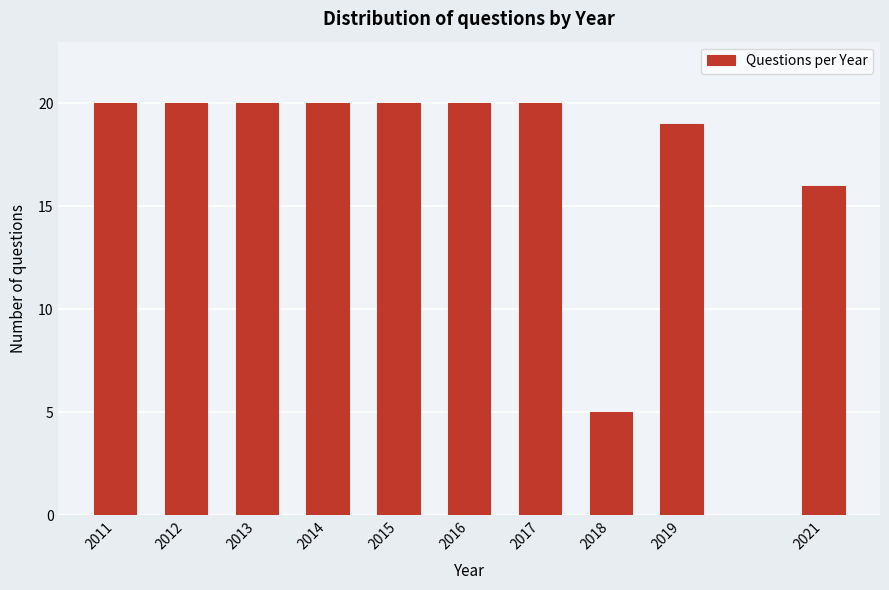

Reading right to left, list all the values displayed in this chart.

16	19	5	20	20	20	20	20	20	20